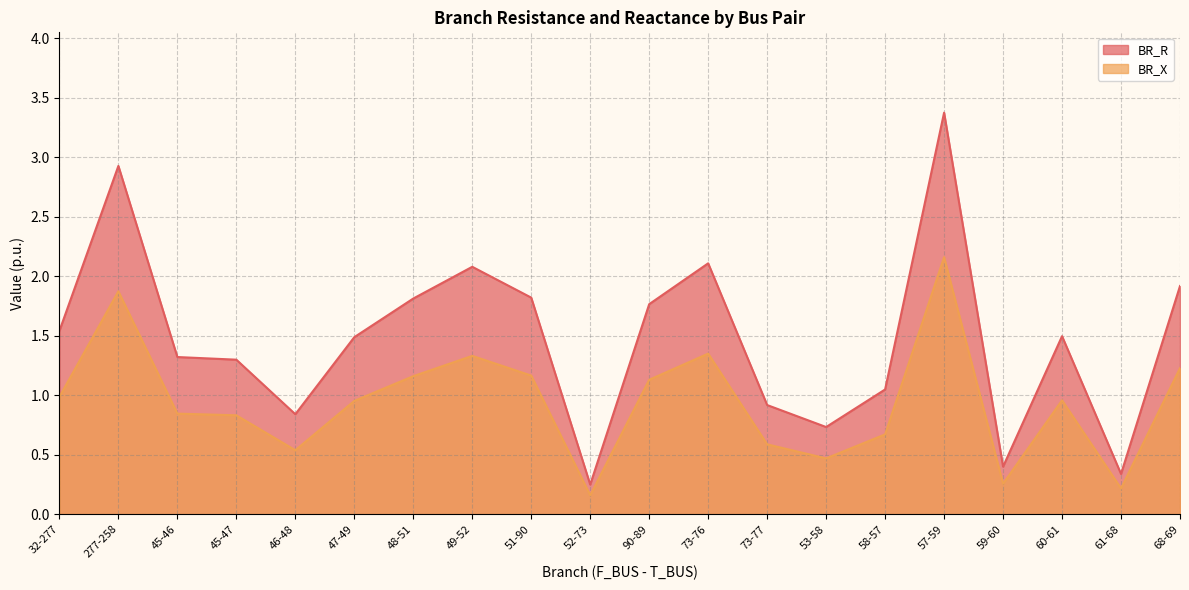

True or false: BR_X and BR_R intersect in this chart.

False